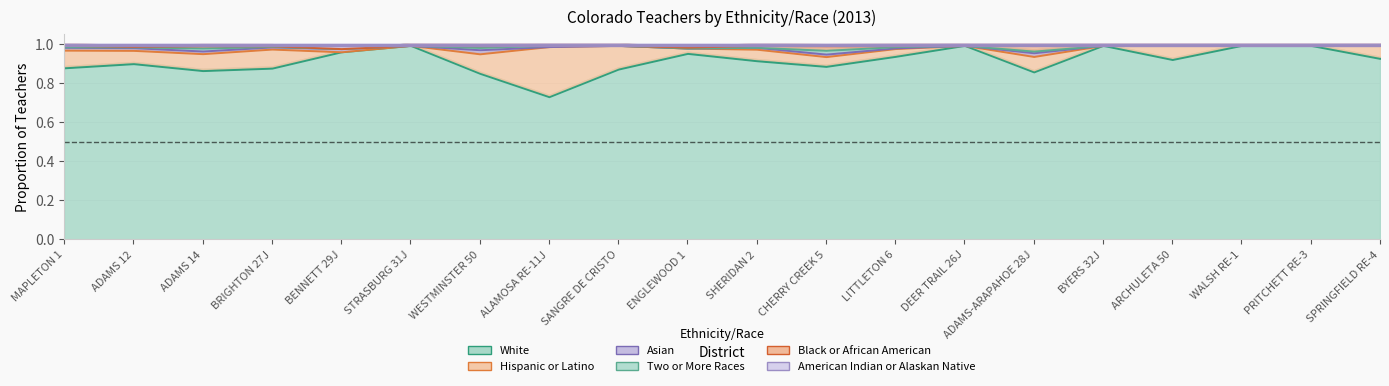

Between DEER TRAIL 26J and ADAMS-ARAPAHOE 28J, which series saw the biggest shift?

White_Total